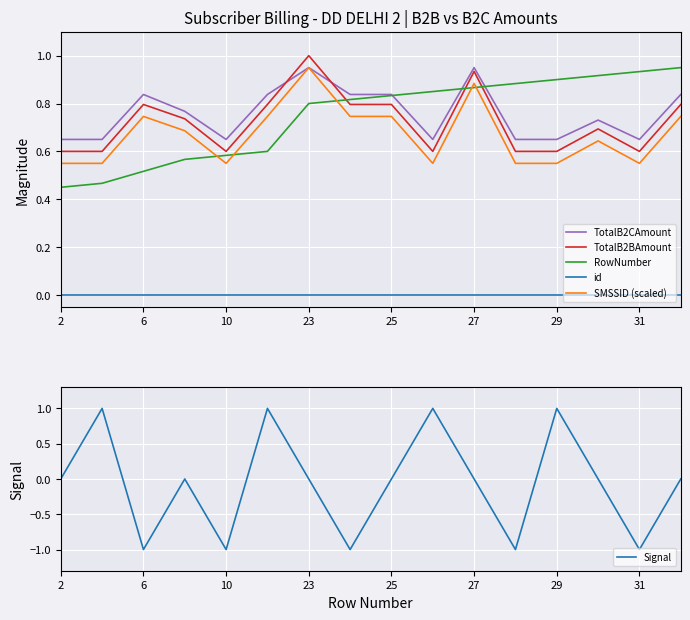

At how many categories does at least one series exceed 0?

16